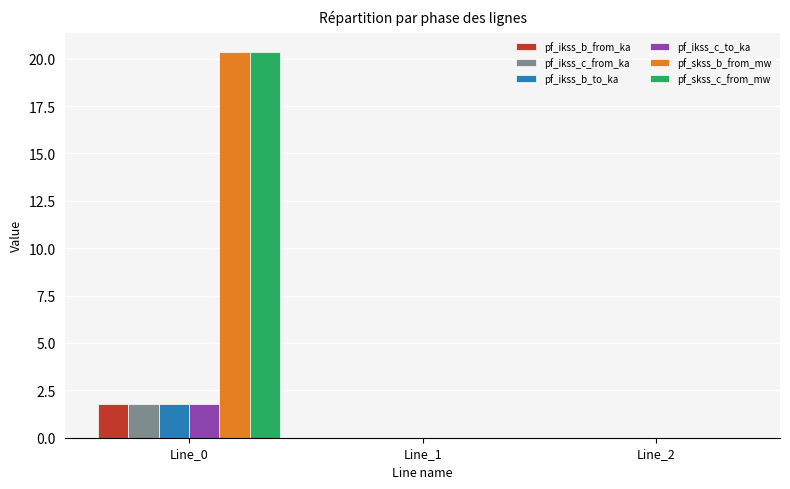

The pf_skss_c_from_mw series shows 6.6 at Line_2. True or false?

False